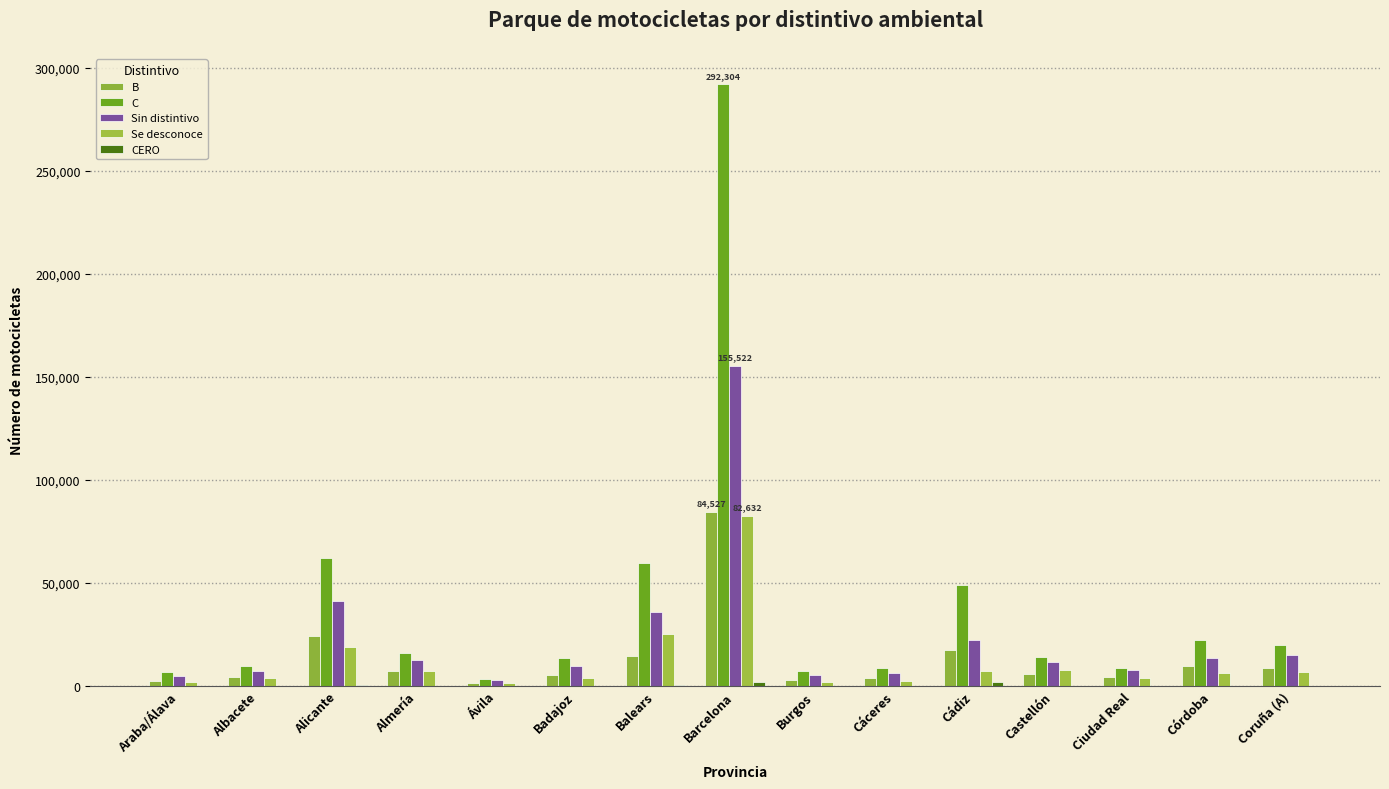

How many data points does each series have?

15